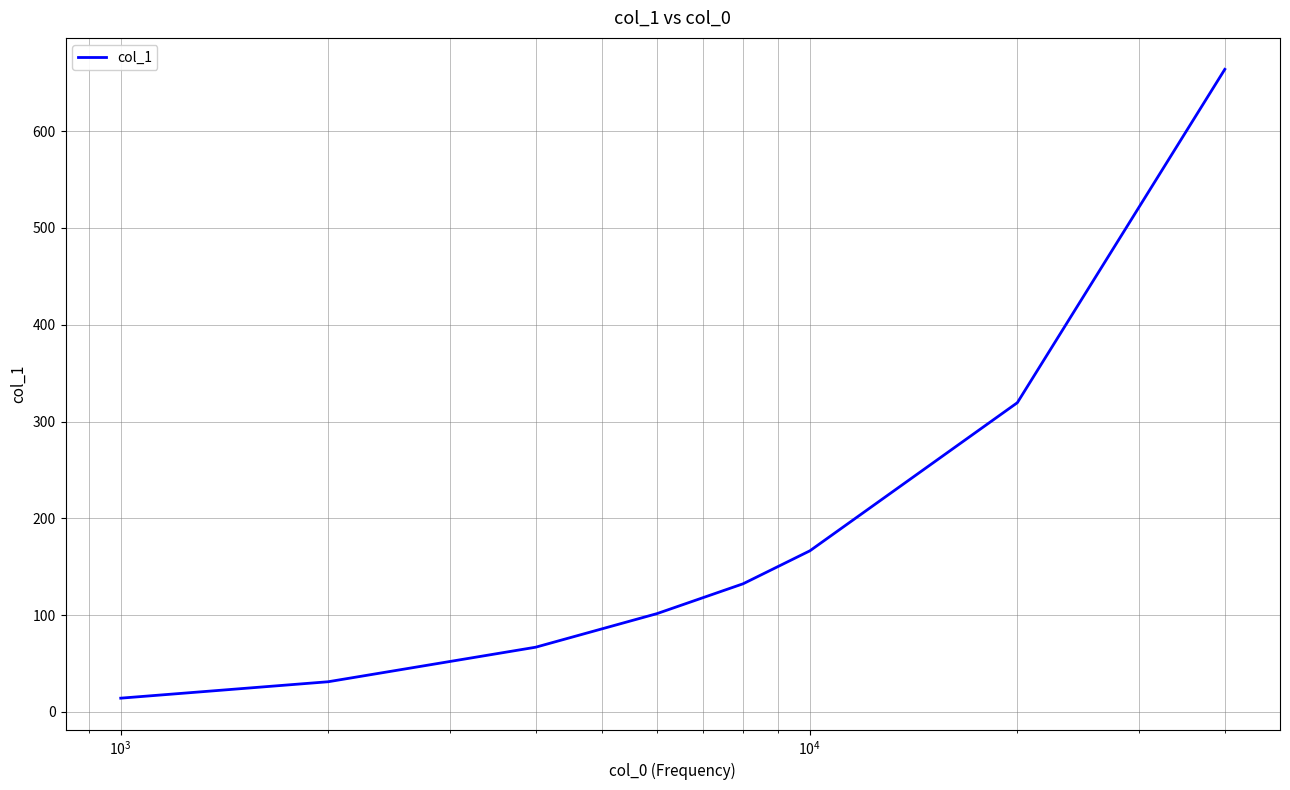

What is the maximum value shown in the chart?

663.9